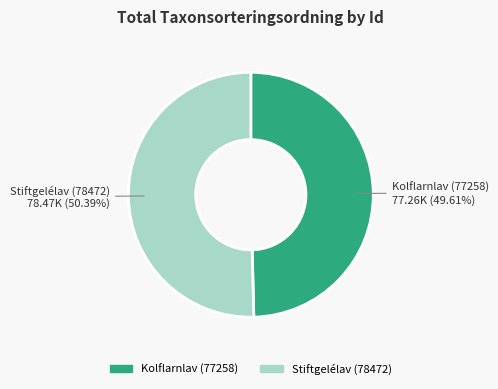

Does any single category account for the majority?

Yes